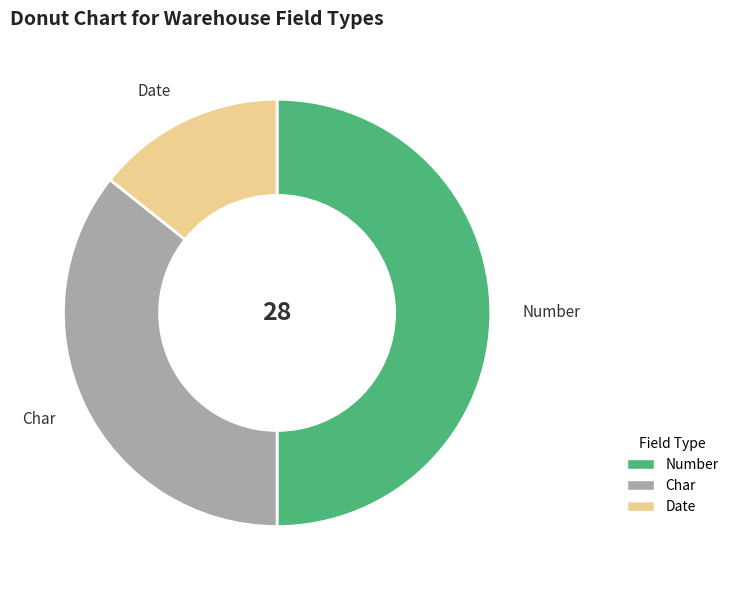

Does Date account for over 50% of the chart?

No